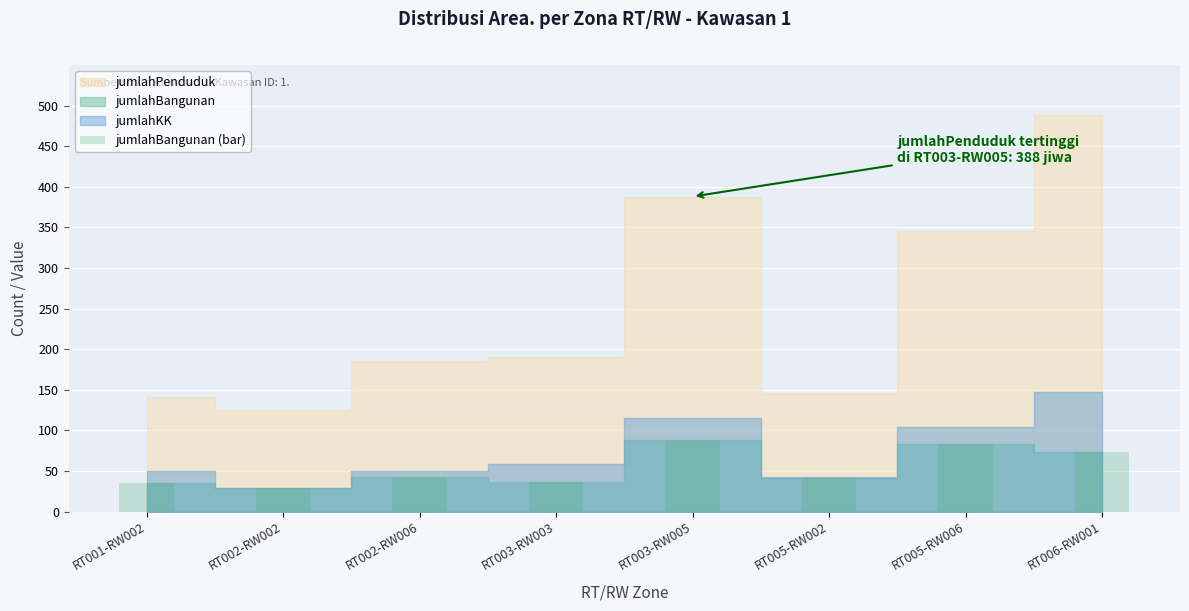

Is it true that the value at RT005-RW002 is 41?

True